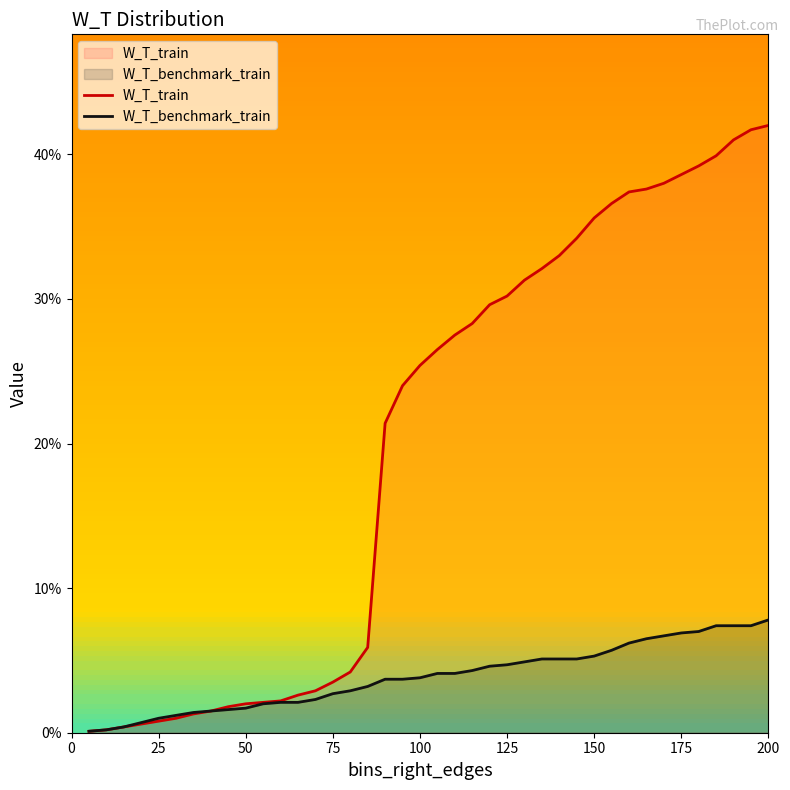

How many data points does each series have?

40